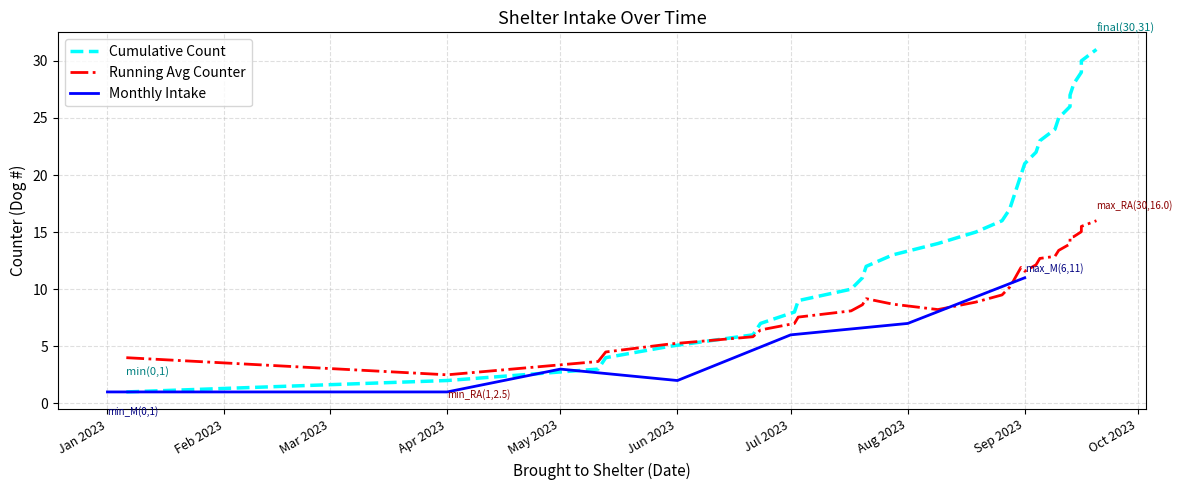

At which label does Monthly Intake reach its peak?

Sep 2023